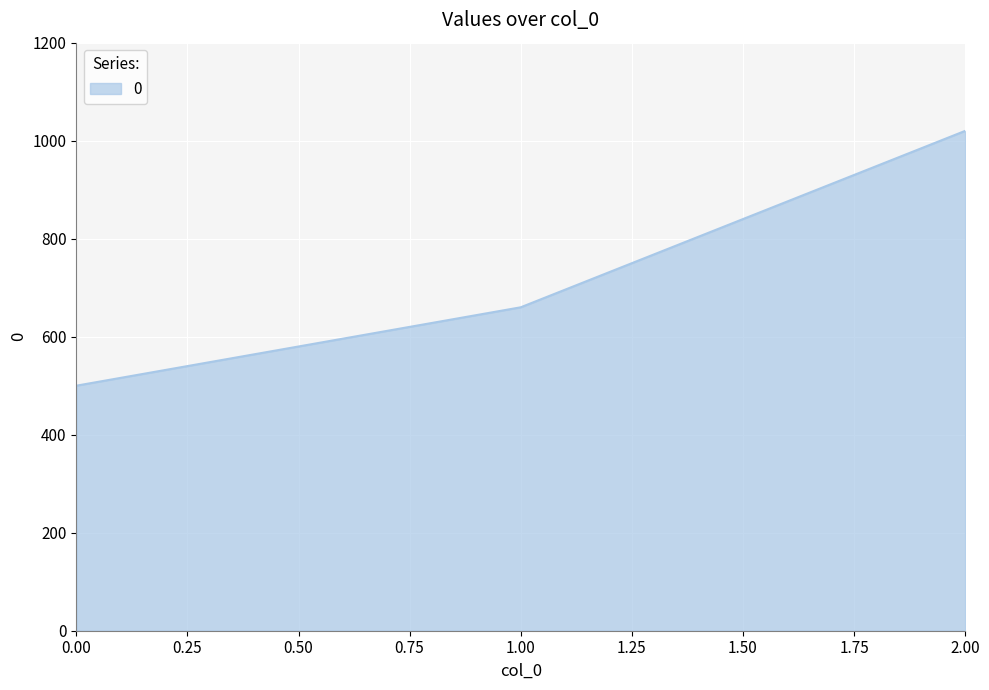

What value does the data have at 1.00, to the nearest 100?

700